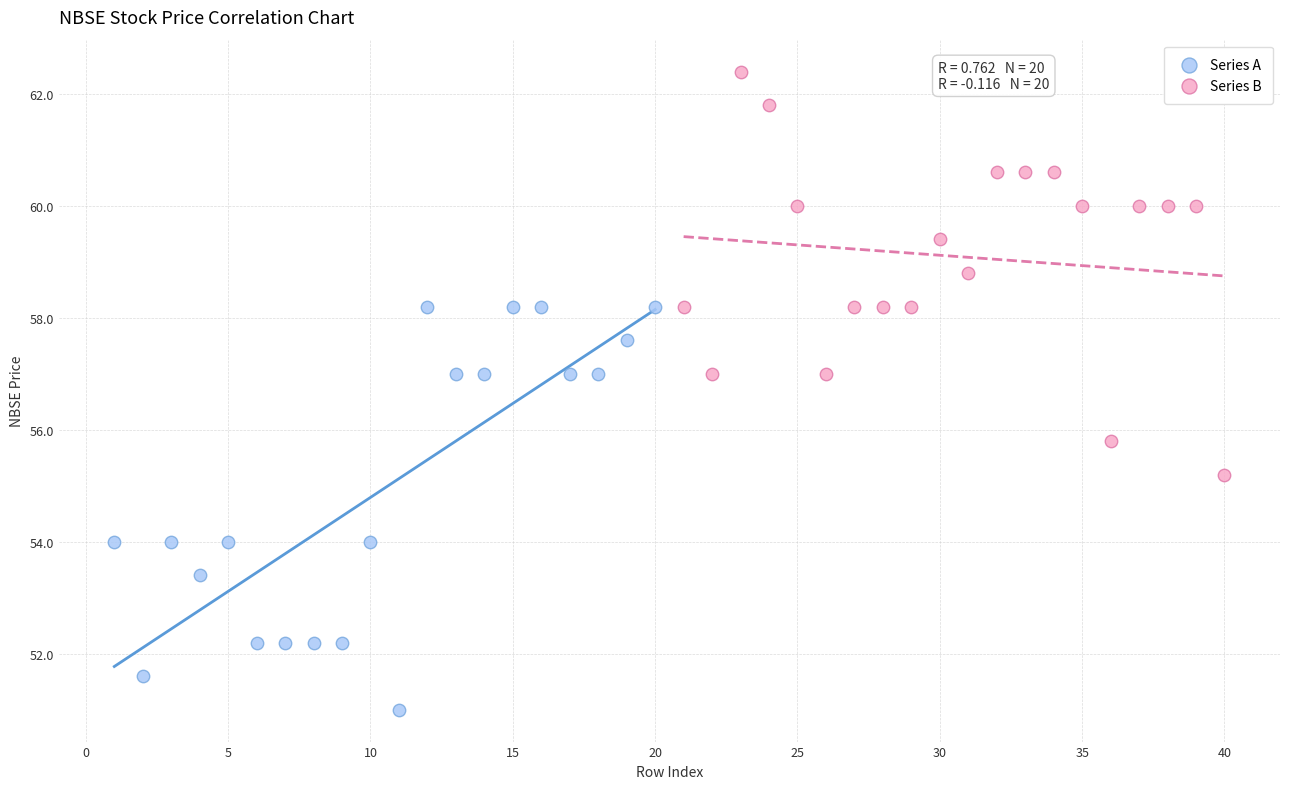

Which series contains the lowest Y value?

Series A